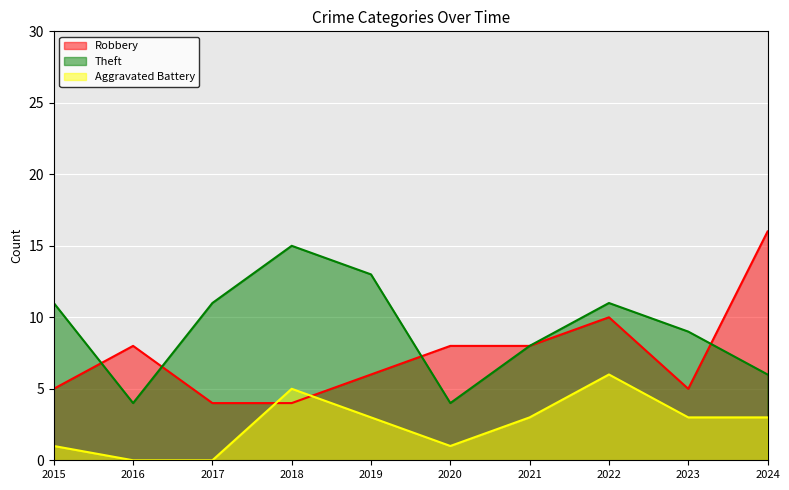

List the series in order of their peak value, highest first.

Robbery, Theft, Aggravated Battery